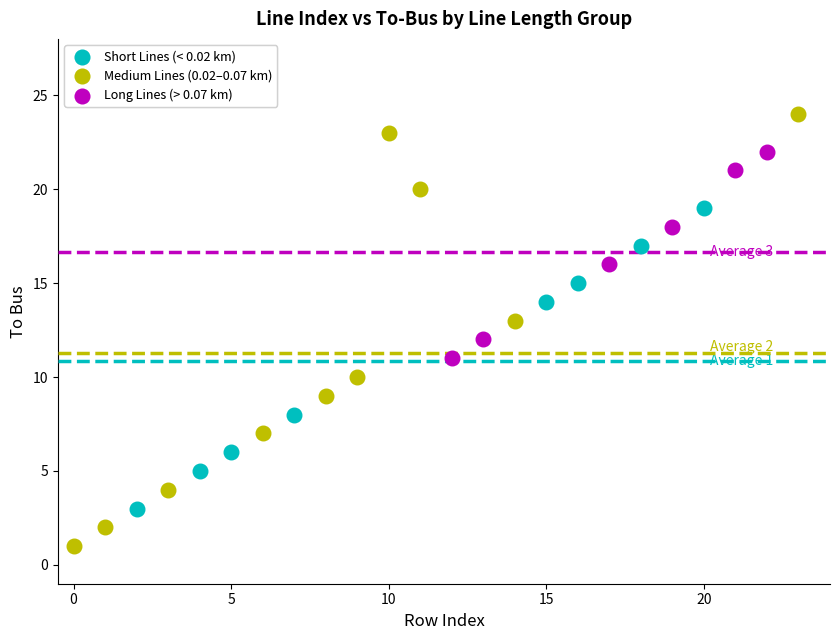

Which series has the largest Y range (max minus min)?

Medium Lines (0.02–0.07 km)